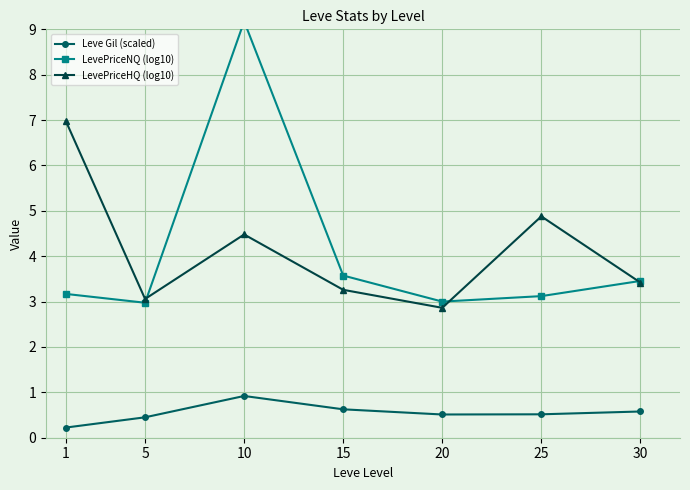

What is the value of the LevePriceNQ (log10) point at the 5th from the left?

3.0